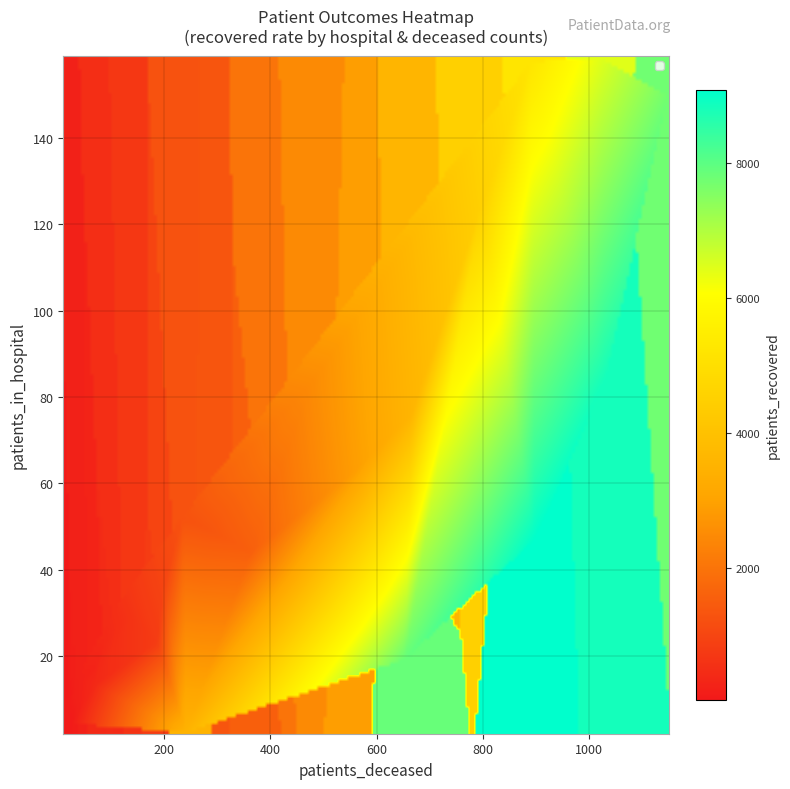

Reading left to right, list all the values displayed in this chart.

1: patients_in_hospital=2	patients_deceased=241	patients_recovered=3540
2: patients_in_hospital=19	patients_deceased=654	patients_recovered=7863
3: patients_in_hospital=47	patients_deceased=900	patients_recovered=9080
4: patients_in_hospital=84	patients_deceased=1032	patients_recovered=8830
5: patients_in_hospital=150	patients_deceased=1150	patients_recovered=7742
6: patients_in_hospital=159	patients_deceased=1024	patients_recovered=6427
7: patients_in_hospital=158	patients_deceased=892	patients_recovered=5210
8: patients_in_hospital=124	patients_deceased=797	patients_recovered=4491
9: patients_in_hospital=76	patients_deceased=667	patients_recovered=3588
10: patients_in_hospital=63	patients_deceased=562	patients_recovered=2910
11: patients_in_hospital=83	patients_deceased=476	patients_recovered=2481
12: patients_in_hospital=66	patients_deceased=390	patients_recovered=2001
13: patients_in_hospital=44	patients_deceased=363	patients_recovered=1563
14: patients_in_hospital=49	patients_deceased=286	patients_recovered=1360
15: patients_in_hospital=52	patients_deceased=235	patients_recovered=1279
16: patients_in_hospital=36	patients_deceased=198	patients_recovered=985
17: patients_in_hospital=23	patients_deceased=186	patients_recovered=803
18: patients_in_hospital=36	patients_deceased=135	patients_recovered=721
19: patients_in_hospital=29	patients_deceased=136	patients_recovered=627
20: patients_in_hospital=30	patients_deceased=103	patients_recovered=502
21: patients_in_hospital=25	patients_deceased=99	patients_recovered=446
22: patients_in_hospital=25	patients_deceased=97	patients_recovered=453
23: patients_in_hospital=13	patients_deceased=68	patients_recovered=398
24: patients_in_hospital=15	patients_deceased=68	patients_recovered=346
25: patients_in_hospital=17	patients_deceased=68	patients_recovered=275
26: patients_in_hospital=8	patients_deceased=42	patients_recovered=246
27: patients_in_hospital=15	patients_deceased=38	patients_recovered=240
28: patients_in_hospital=14	patients_deceased=45	patients_recovered=242
29: patients_in_hospital=10	patients_deceased=31	patients_recovered=198
30: patients_in_hospital=10	patients_deceased=27	patients_recovered=183
31: patients_in_hospital=7	patients_deceased=29	patients_recovered=150
32: patients_in_hospital=8	patients_deceased=23	patients_recovered=146
33: patients_in_hospital=6	patients_deceased=25	patients_recovered=114
34: patients_in_hospital=7	patients_deceased=25	patients_recovered=123
35: patients_in_hospital=4	patients_deceased=23	patients_recovered=97
36: patients_in_hospital=7	patients_deceased=18	patients_recovered=110
37: patients_in_hospital=8	patients_deceased=12	patients_recovered=107
38: patients_in_hospital=5	patients_deceased=11	patients_recovered=82
39: patients_in_hospital=10	patients_deceased=15	patients_recovered=59
40: patients_in_hospital=8	patients_deceased=11	patients_recovered=80